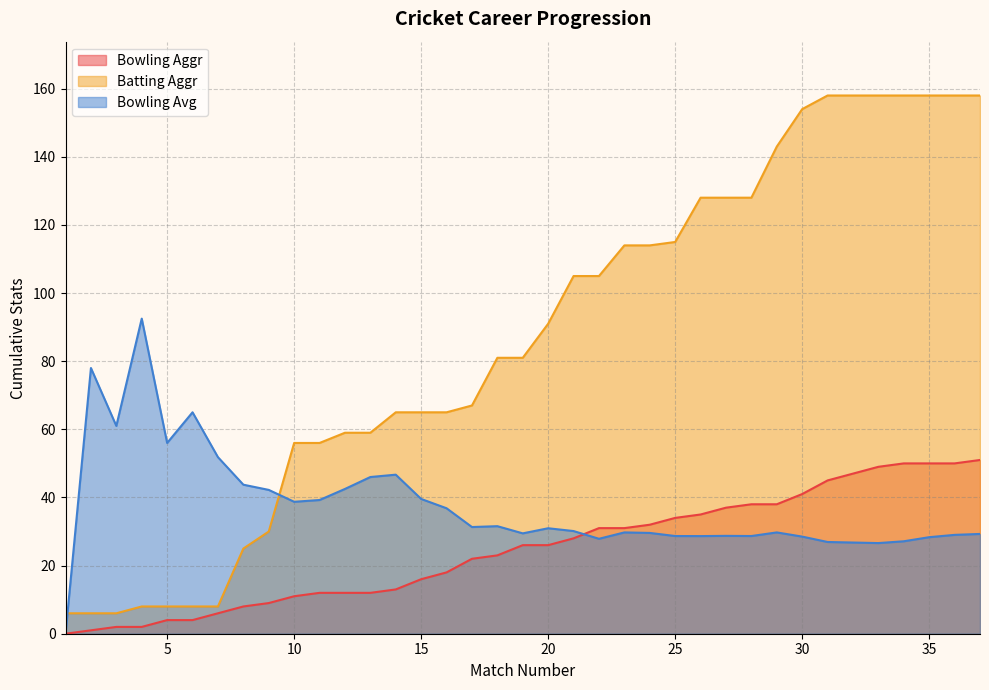

Reading left to right, list all the values displayed in this chart.

Bowling Aggr: 1=0.0	2=1.0	3=2.0	4=2.0	5=4.0	6=4.0	7=6.0	8=8.0	9=9.0	10=11.0	11=12.0	12=12.0	13=12.0	14=13.0	15=16.0	16=18.0	17=22.0	18=23.0	19=26.0	20=26.0	21=28.0	22=31.0	23=31.0	24=32.0	25=34.0	26=35.0	27=37.0	28=38.0	29=38.0	30=41.0	31=45.0	32=47.0	33=49.0	34=50.0	35=50.0	36=50.0	37=51.0
Batting Aggr: 1=6.0	2=6.0	3=6.0	4=8.0	5=8.0	6=8.0	7=8.0	8=25.0	9=30.0	10=56.0	11=56.0	12=59.0	13=59.0	14=65.0	15=65.0	16=65.0	17=67.0	18=81.0	19=81.0	20=91.0	21=105.0	22=105.0	23=114.0	24=114.0	25=115.0	26=128.0	27=128.0	28=128.0	29=143.0	30=154.0	31=158.0	32=158.0	33=158.0	34=158.0	35=158.0	36=158.0	37=158.0
Bowling Avg: 1=0.0	2=78.0	3=61.0	4=92.5	5=56.0	6=65.0	7=51.8	8=43.8	9=42.2	10=38.7	11=39.2	12=42.5	13=46.0	14=46.7	15=39.6	16=36.8	17=31.3	18=31.6	19=29.5	20=31.0	21=30.1	22=27.9	23=29.7	24=29.6	25=28.7	26=28.7	27=28.7	28=28.7	29=29.7	30=28.5	31=26.9	32=26.8	33=26.6	34=27.1	35=28.3	36=29.0	37=29.3